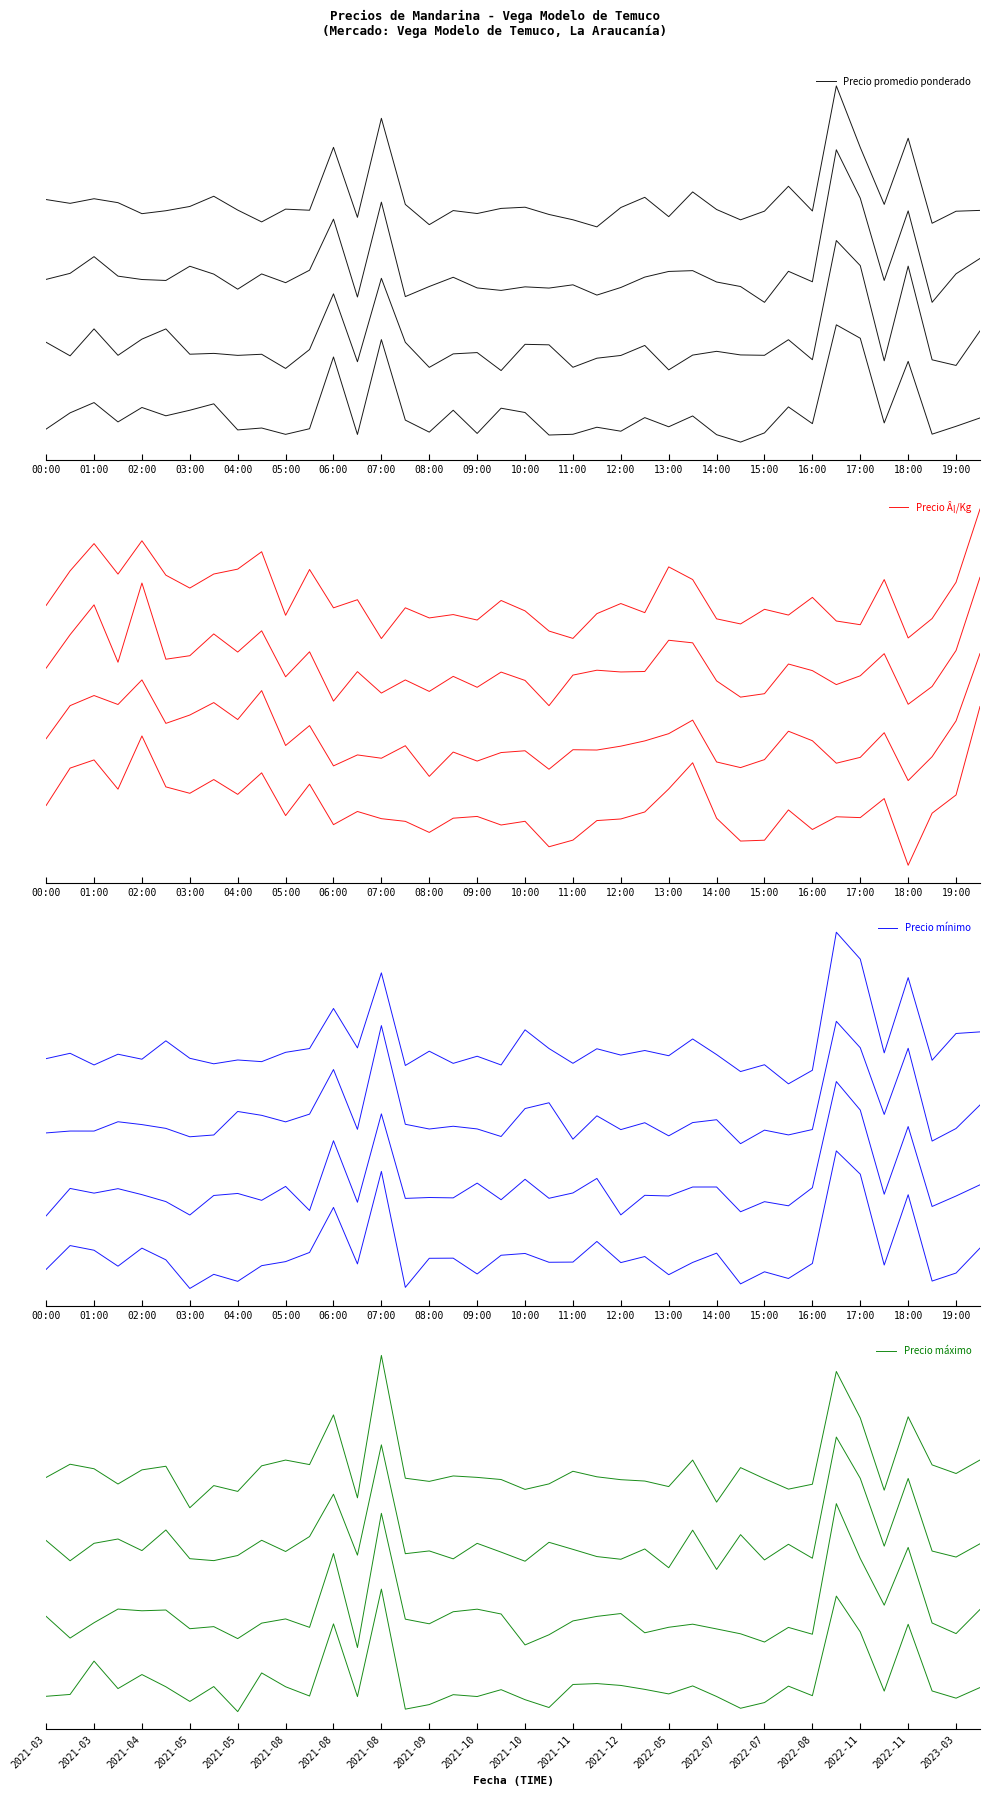

How many positive values does the Precio Â¡/Kg series have?

15